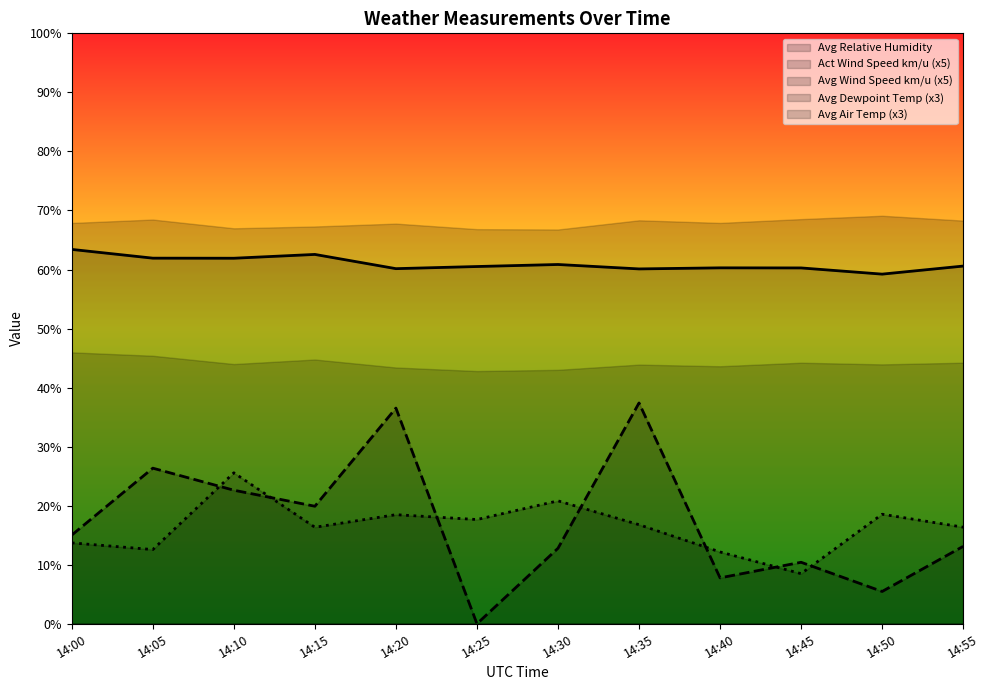

Rank the series by their maximum value, from lowest to highest.

Avg Wind Speed km/u (x5), Act Wind Speed km/u (x5), Avg Dewpoint Temp (x3), Avg Relative Humidity, Avg Air Temp (x3)